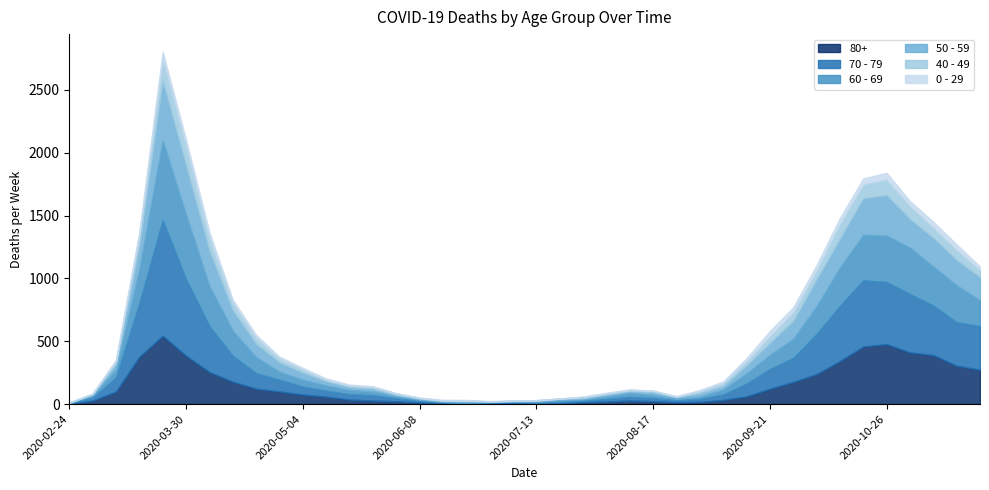

What is the total value across all series at 2020-07-20?

45